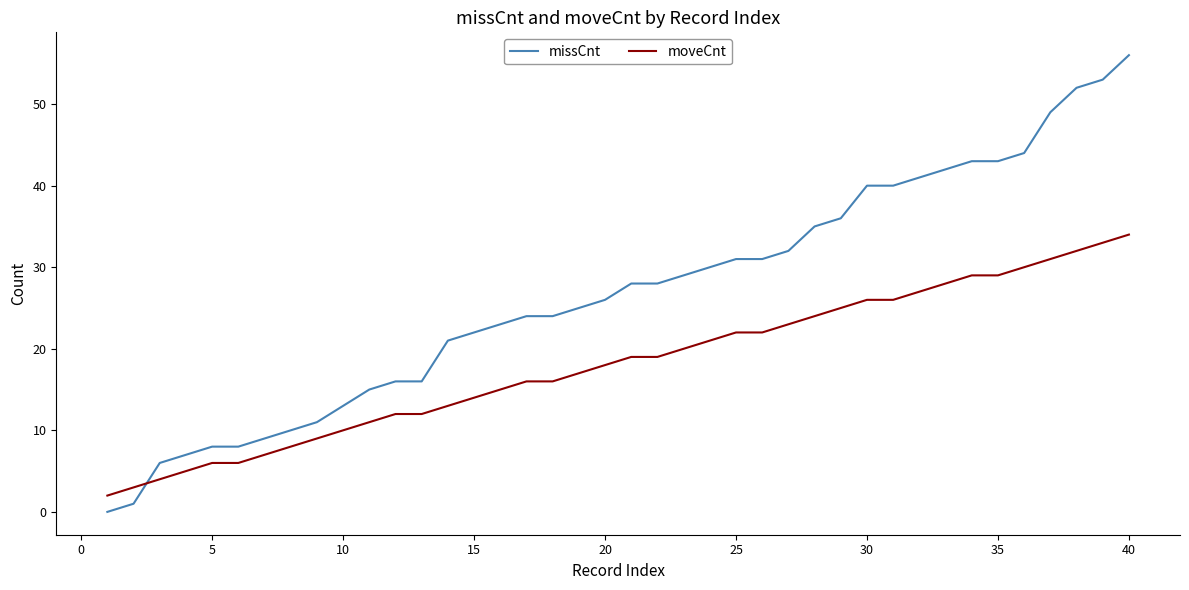

How many times do missCnt and moveCnt cross each other?

1